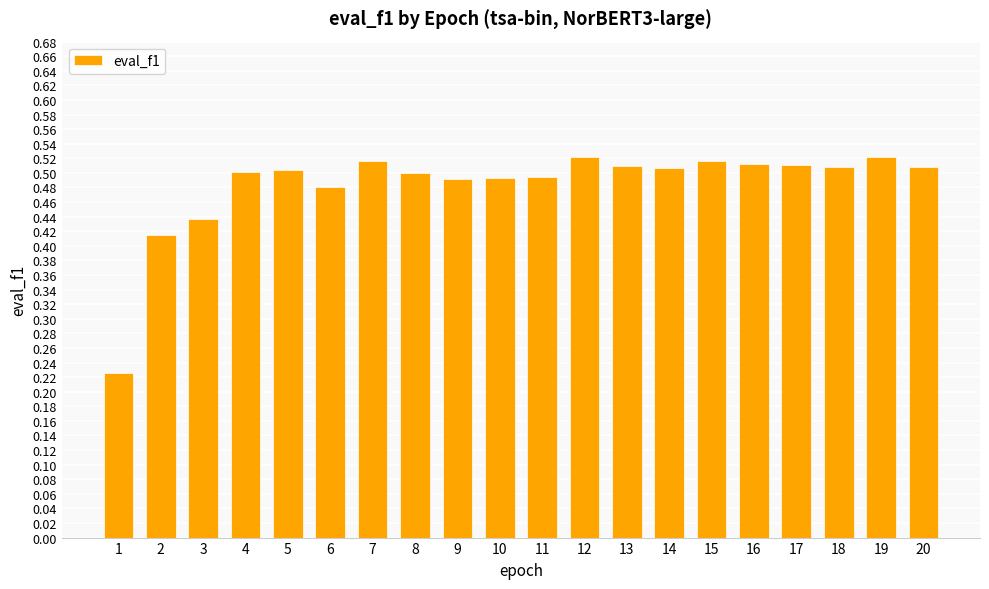

True or false: the data shows 0.6 at 2.

False